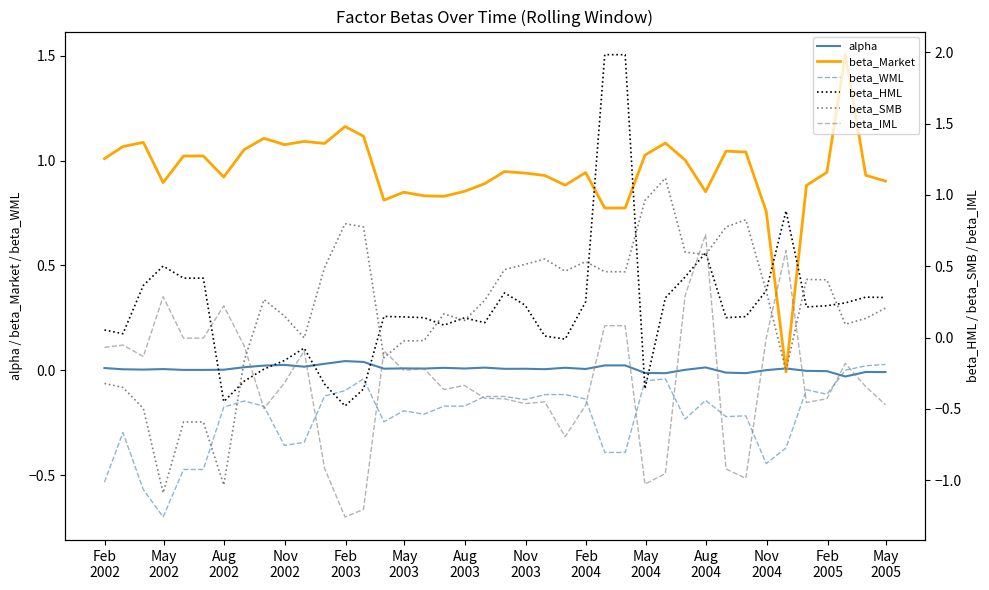

What is the minimum value for beta_WML?

-0.7